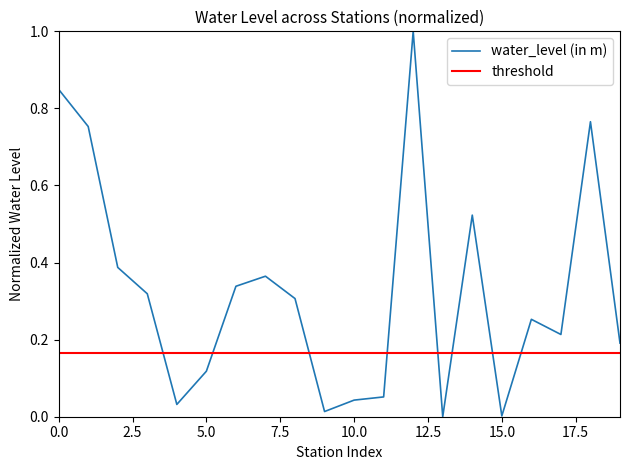

How many interior local valleys (lower than both neighbors) does the data have?

5